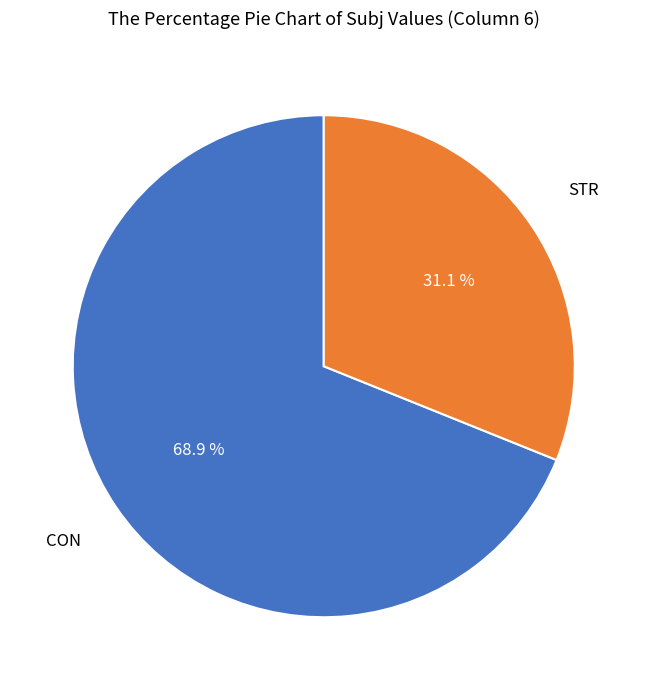

Is there any slice that represents more than half of the pie?

Yes